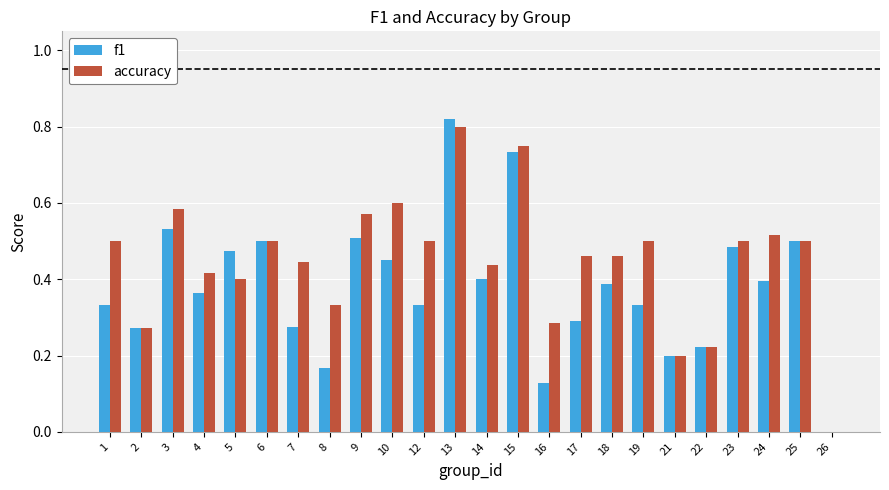

Which series changed the most between 15 and 21?

accuracy